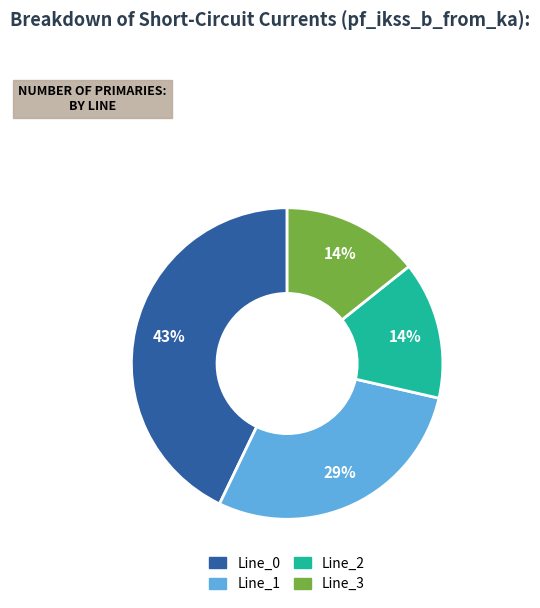

To the nearest percent, what percentage of the pie is Line_2?

14%